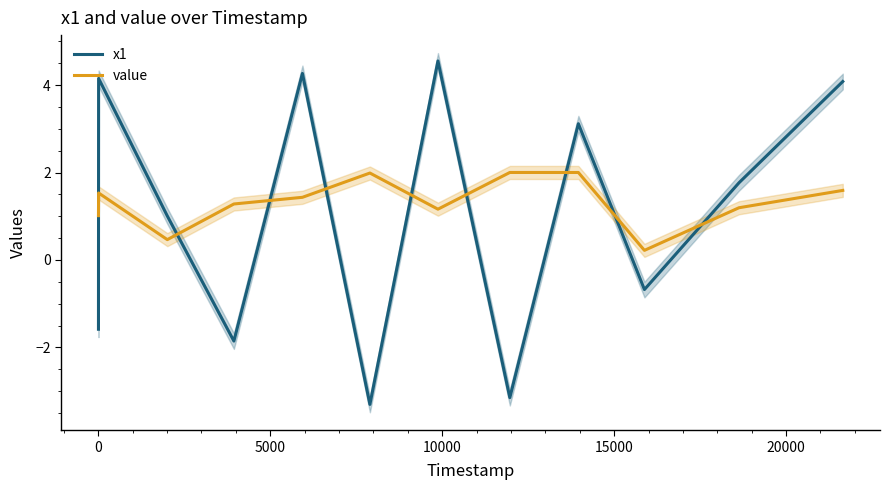

What is the greatest value displayed?

4.6